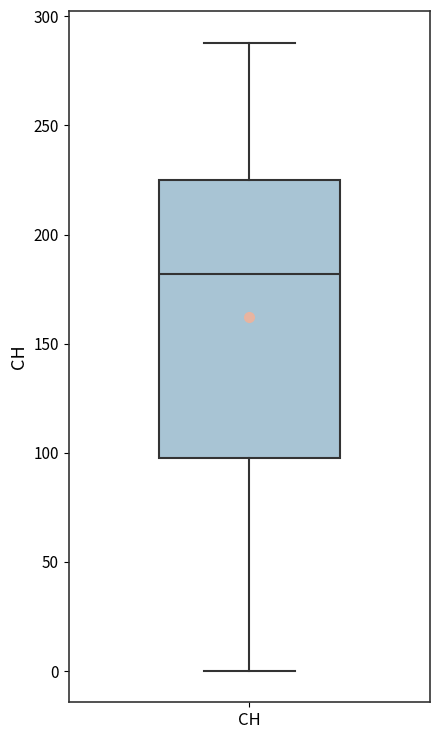

Read this box plot against the y-axis: the position of the median line, the range covered by the box, and the ends of both whiskers. The values are not printed on the chart, so give them approximately, as read against the axis.

median 180, box 100 to 225, whiskers 0 to 290